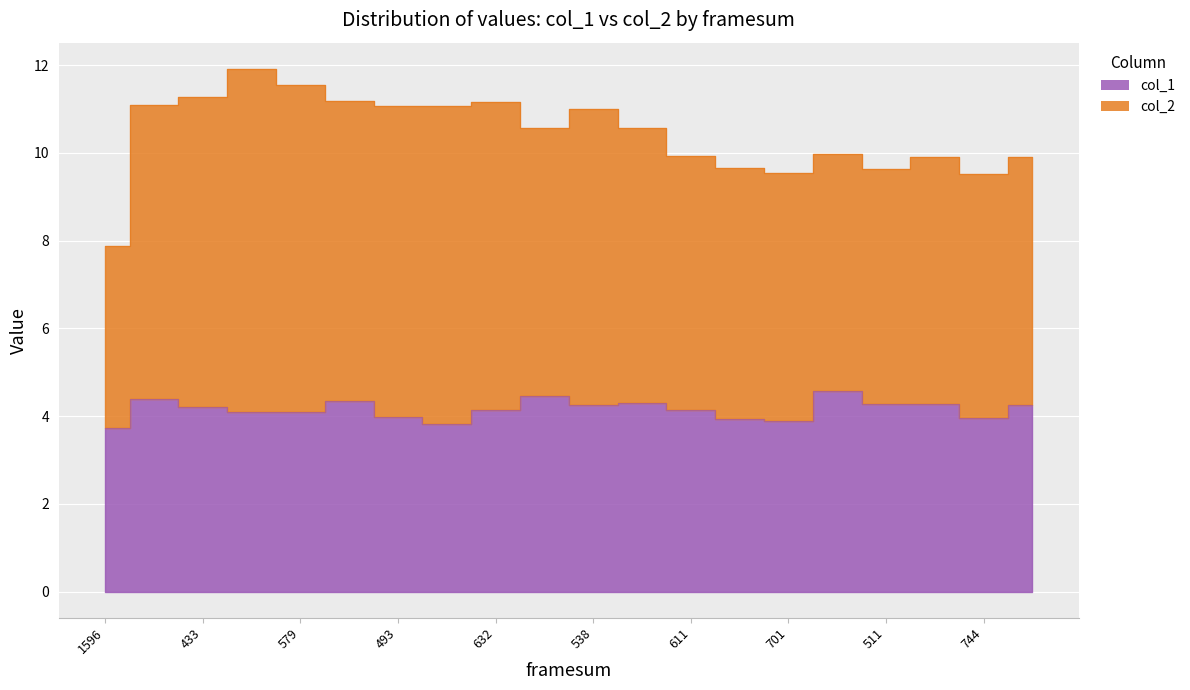

The value at 460 is 7.2. True or false?

False